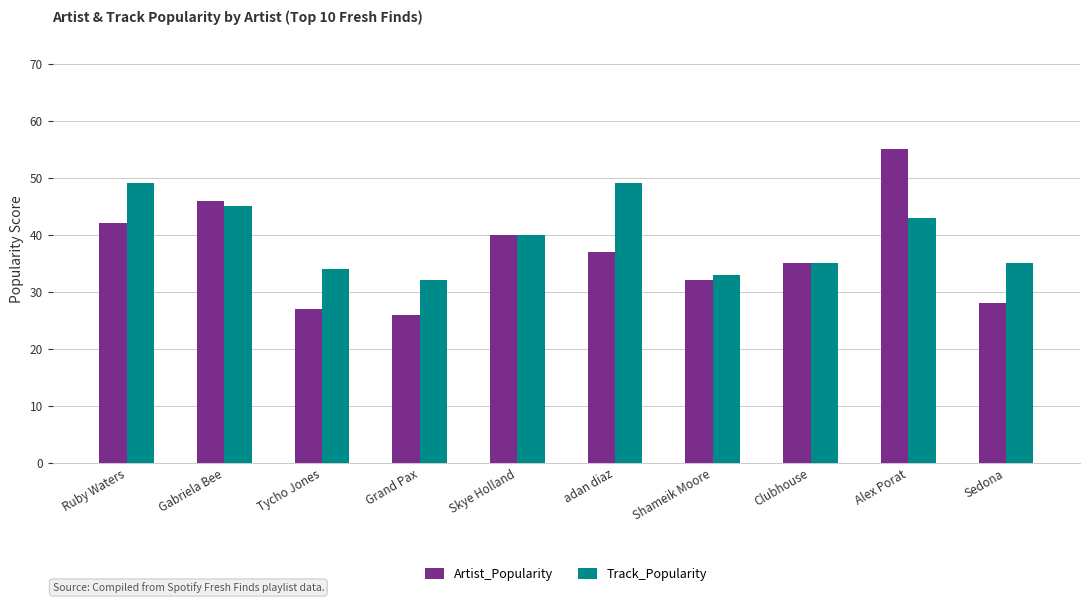

Which label corresponds to the largest value in the chart?

Alex Porat